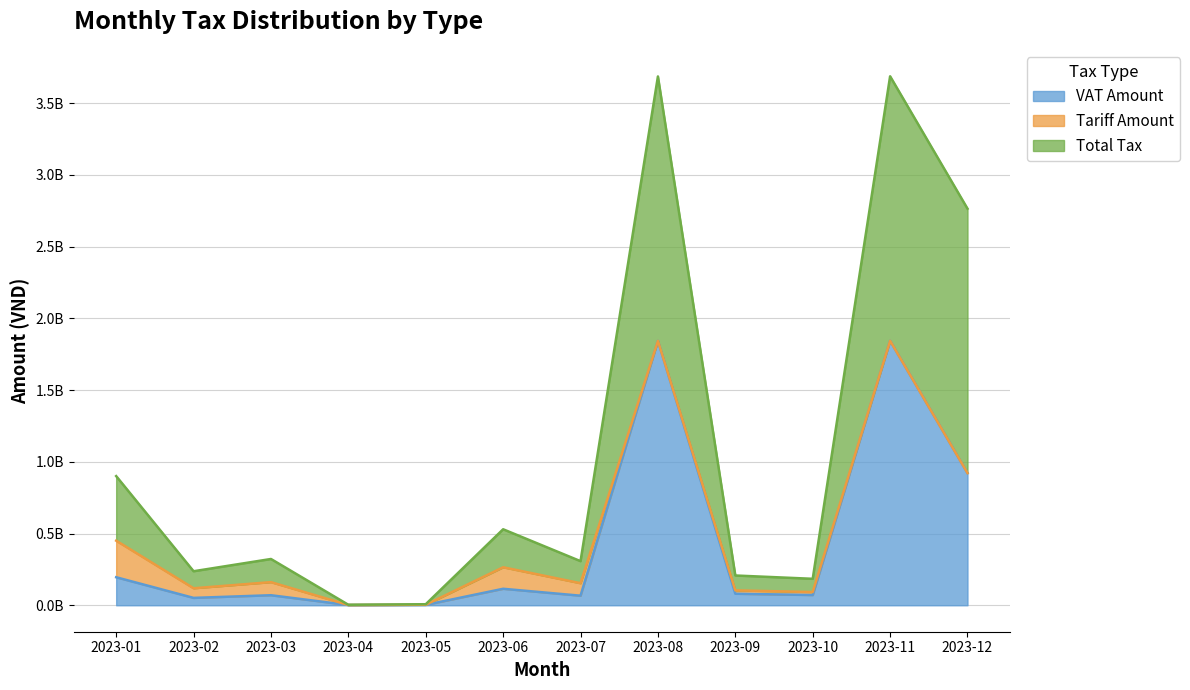

True or false: VAT Amount and Total Tax cross at least once.

False